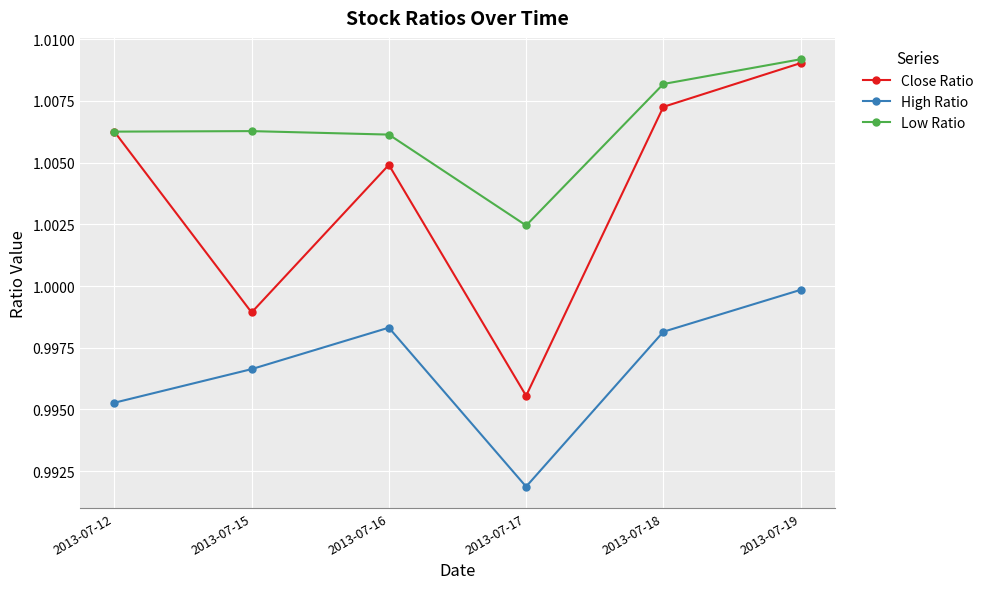

Rank the series by their average value, from lowest to highest.

High Ratio, Close Ratio, Low Ratio